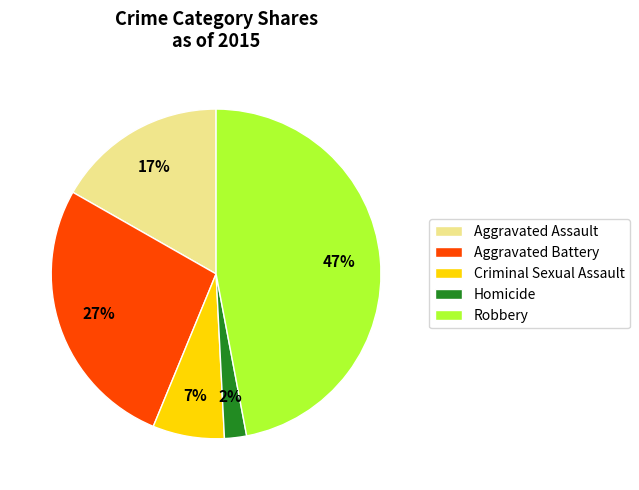

How many slices are in this pie chart?

5